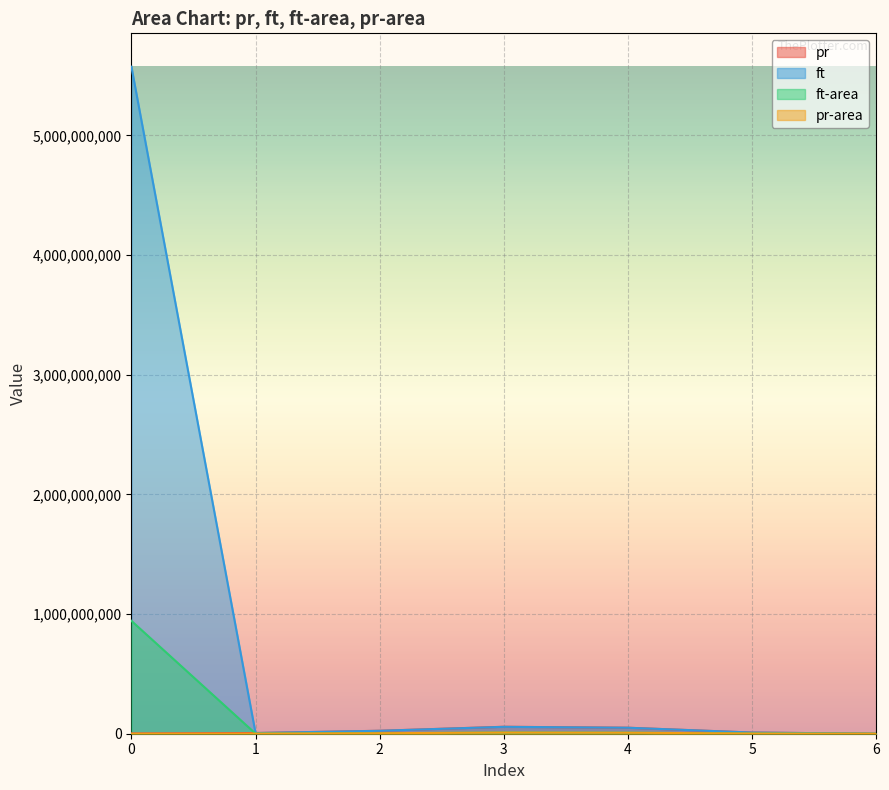

Rank the series at 6 from lowest to highest value.

pr, ft, ft-area, pr-area